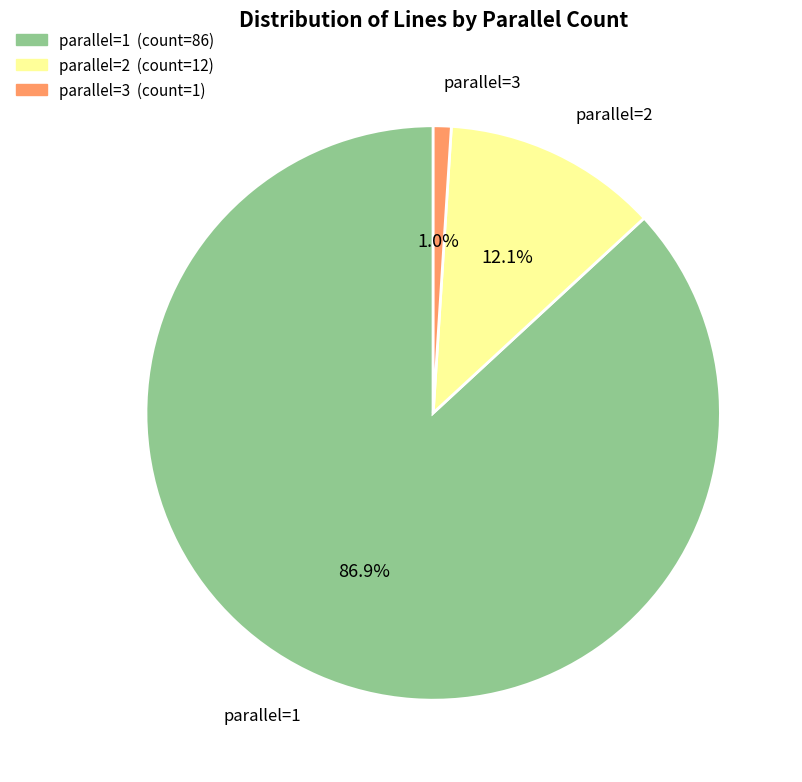

What is the majority slice?

parallel=1